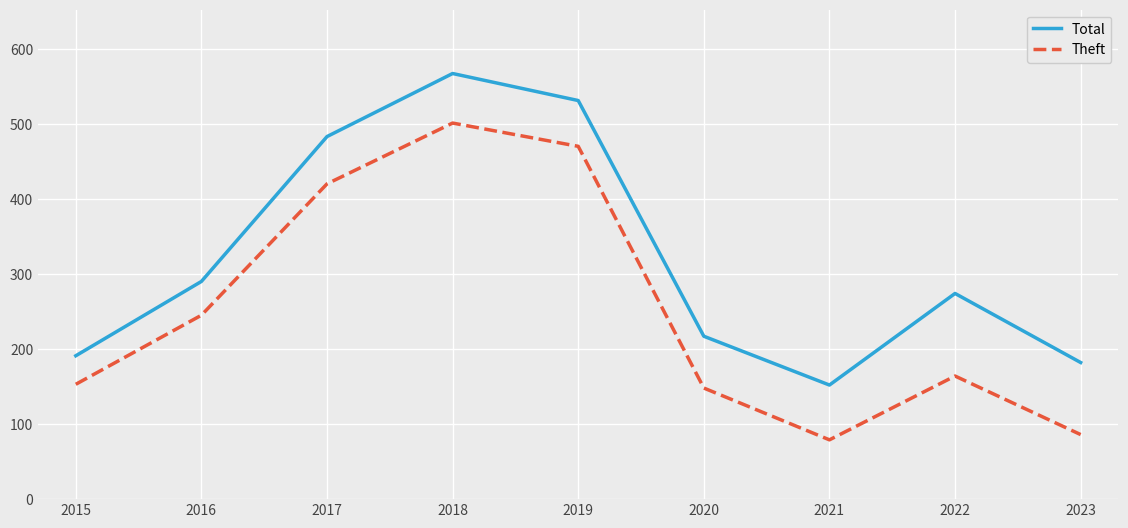

True or false: Total and Theft cross at least once.

False